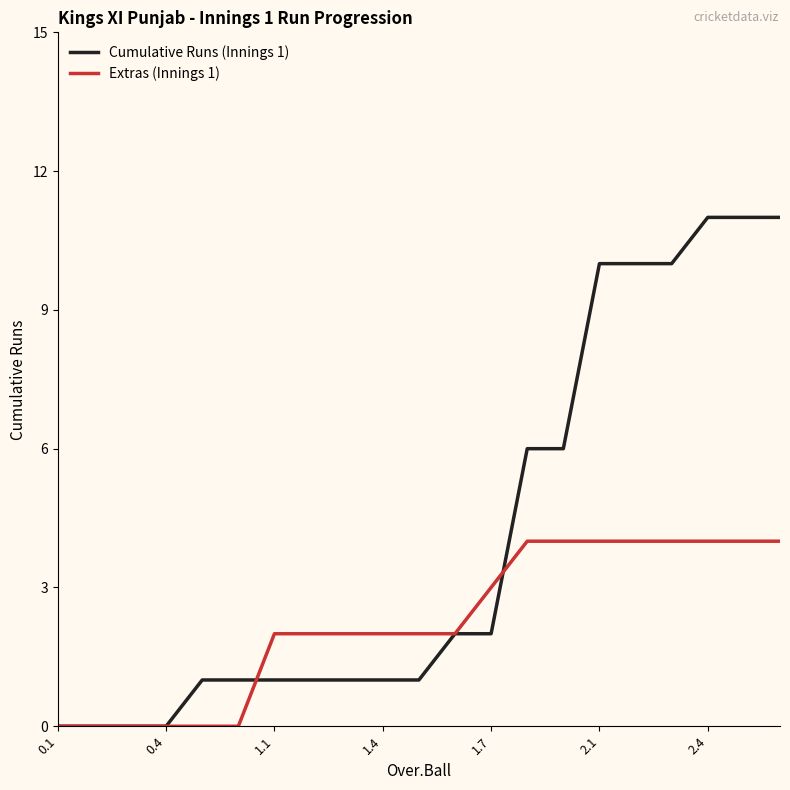

True or false: Cumulative Runs (Innings 1) and Extras (Innings 1) intersect in this chart.

True